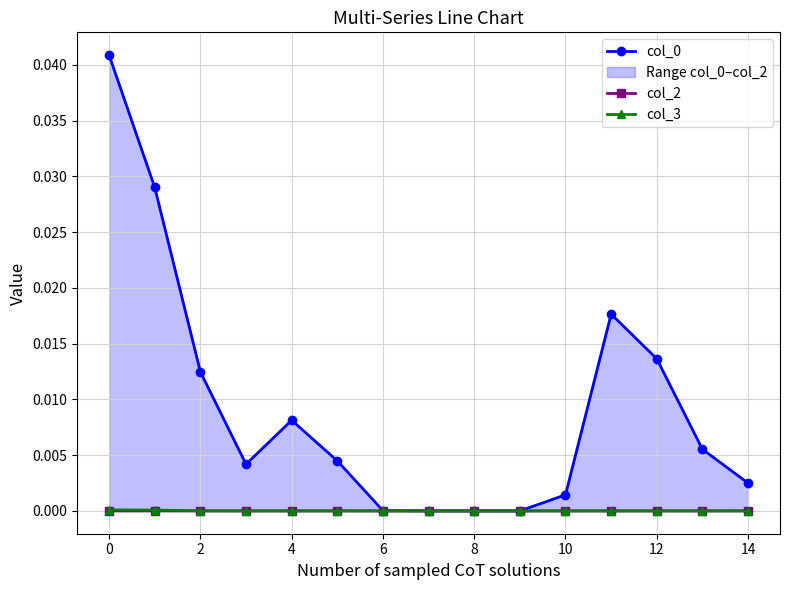

How many lines are shown in the chart?

3